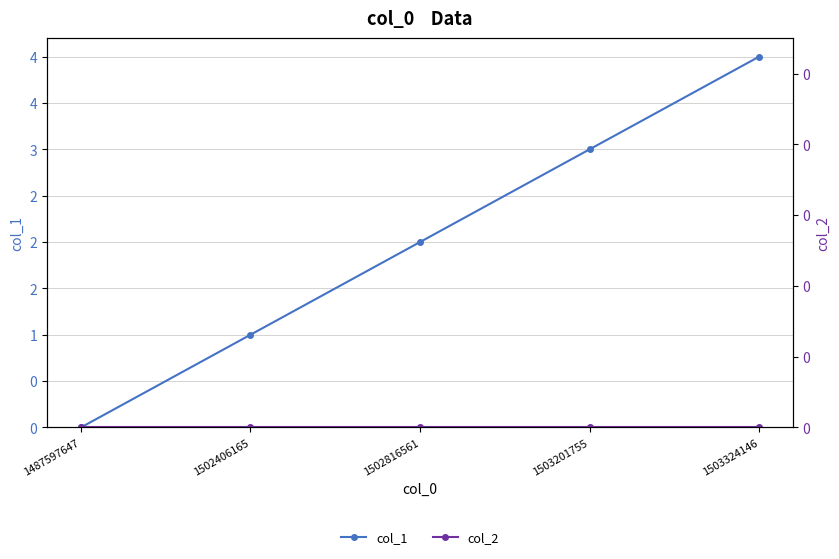

True or false: col_1 has more than 0 interior local peaks.

False